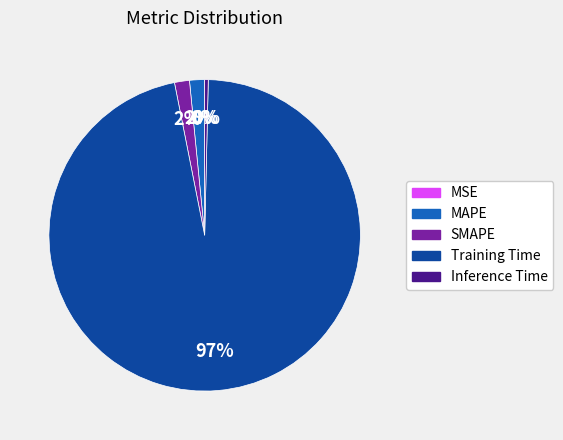

Do Inference Time and SMAPE together represent more than half of the pie?

No